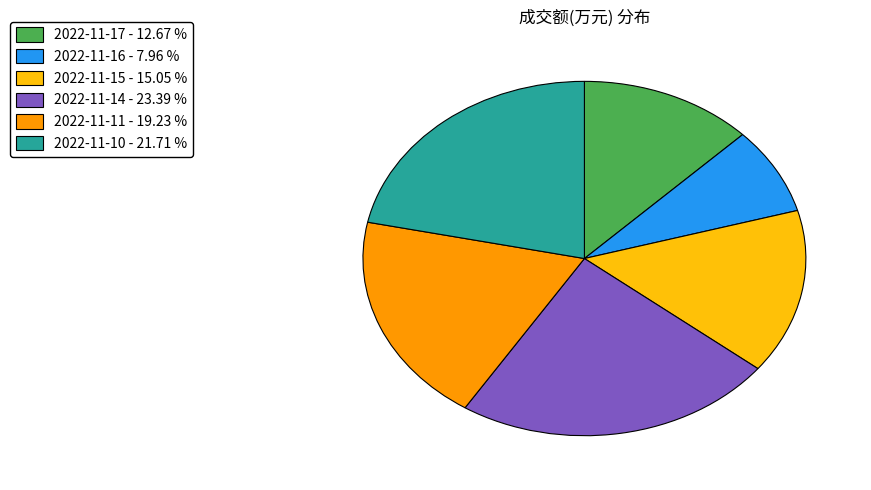

True or false: 2022-11-10 accounts for 22% of the total.

True